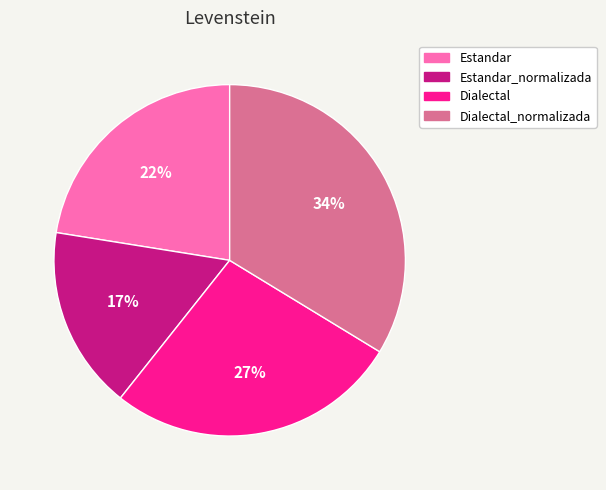

Is there a majority slice in this chart?

No